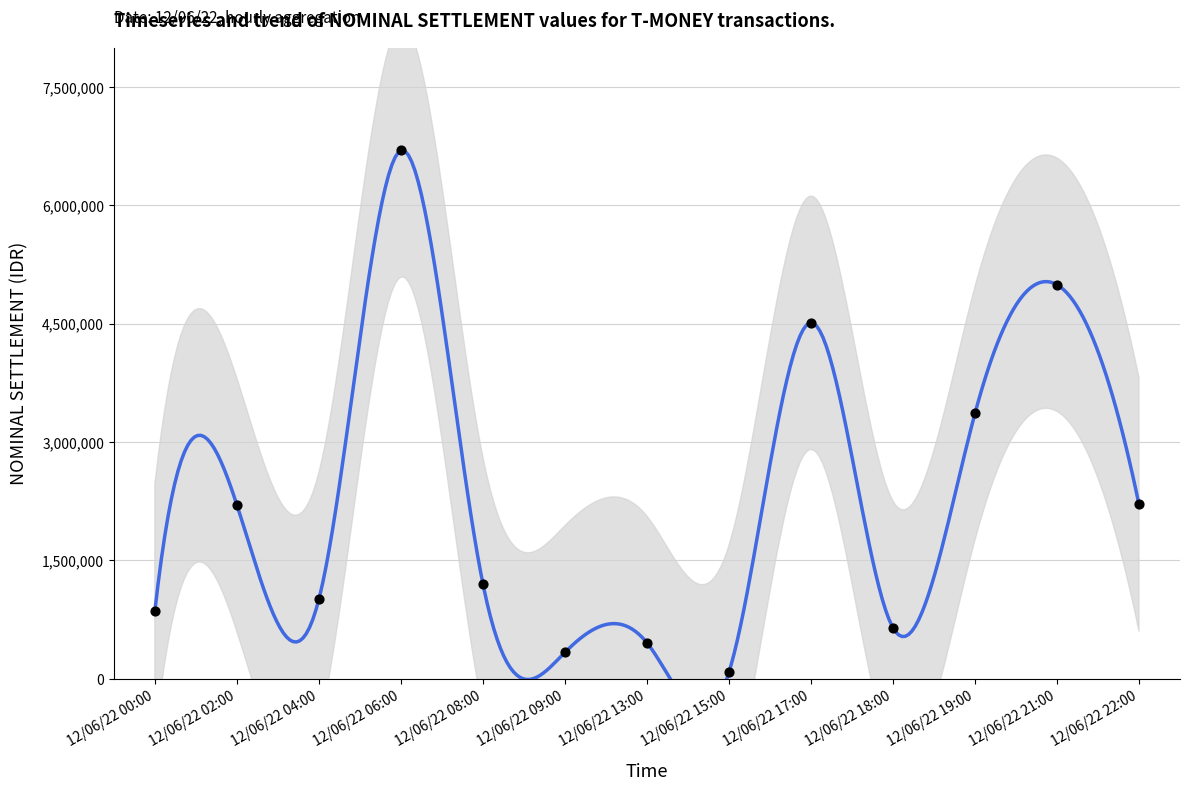

Approximately how many times larger is the value at 12/06/22 04:00 compared to 12/06/22 09:00?

3.0